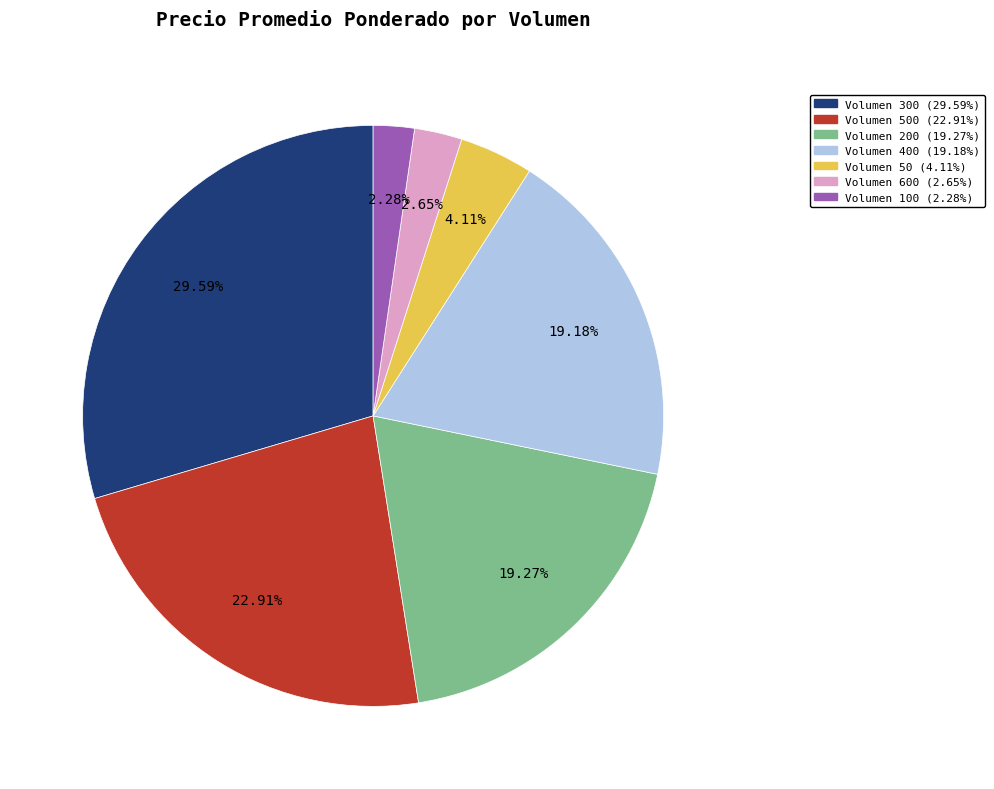

Is there any slice that represents more than half of the pie?

No